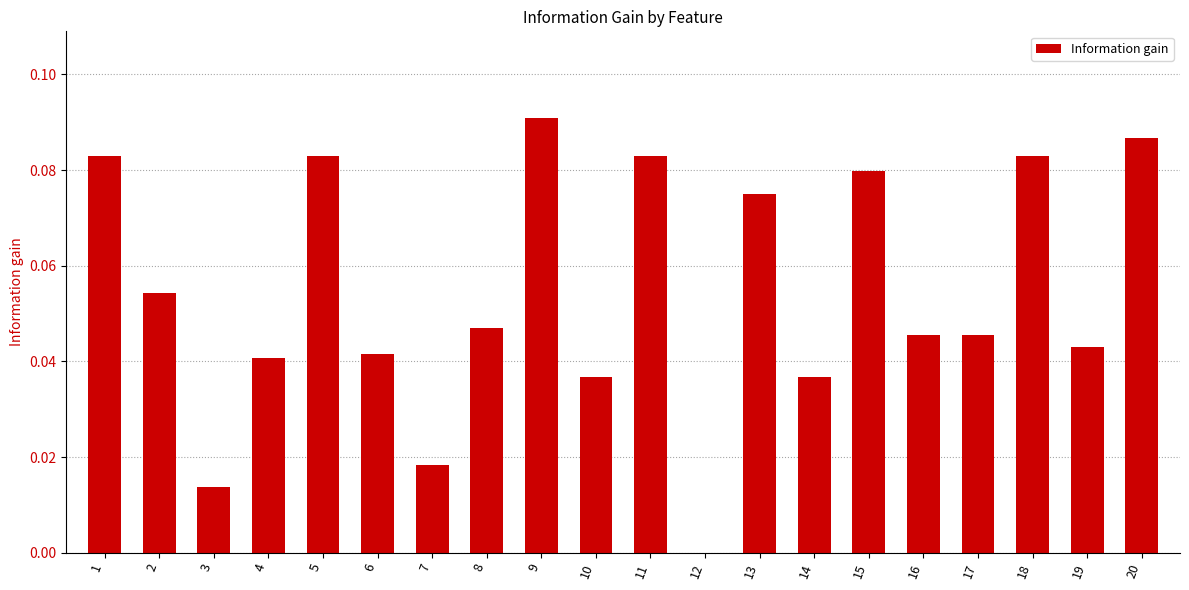

True or false: the data shows 0.0 at 14.

True